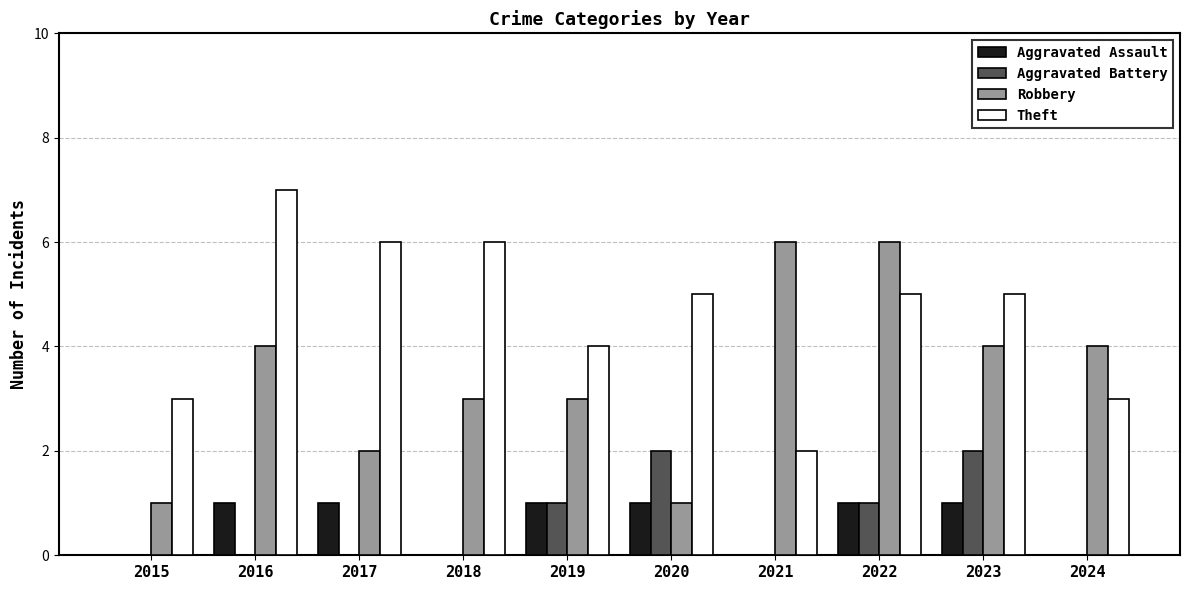

Between 2017 and 2019, which series saw the biggest shift?

Theft